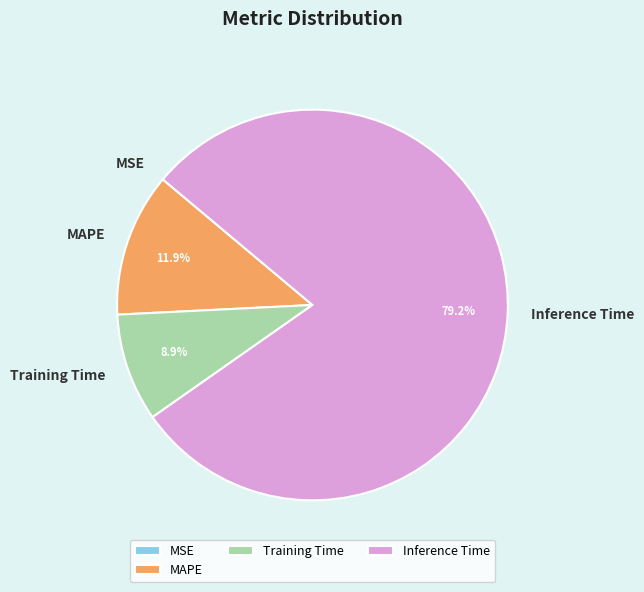

Which category has the biggest portion of the pie?

Inference Time